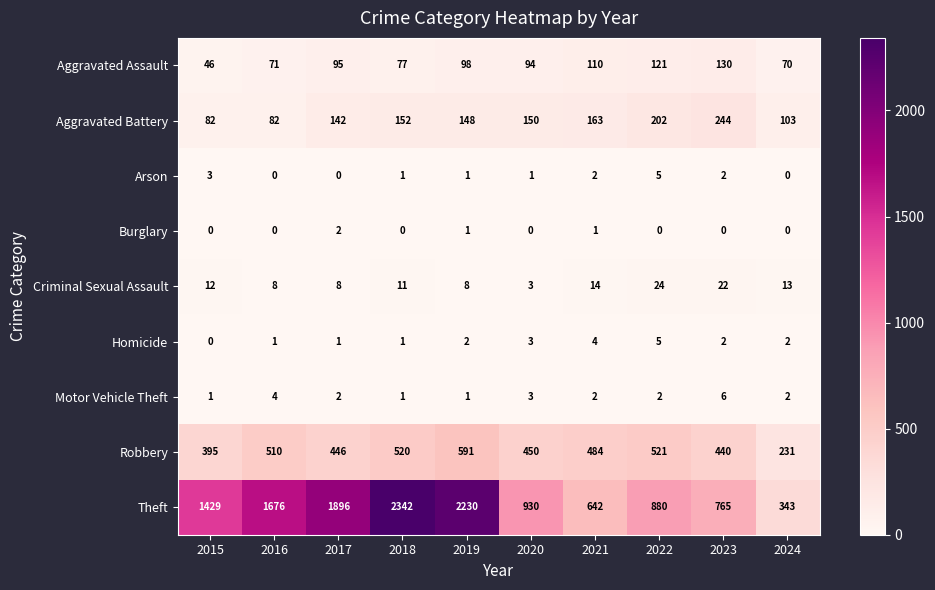

True or false: Aggravated Assault has a value of 95 at 2017.

True